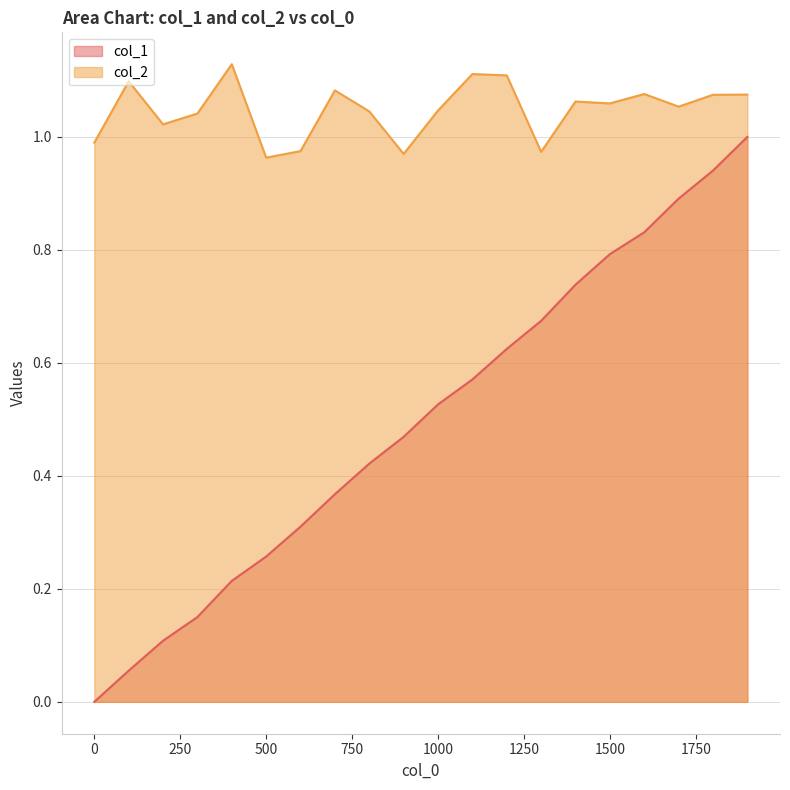

What is the total value across all series at 500?

1.2